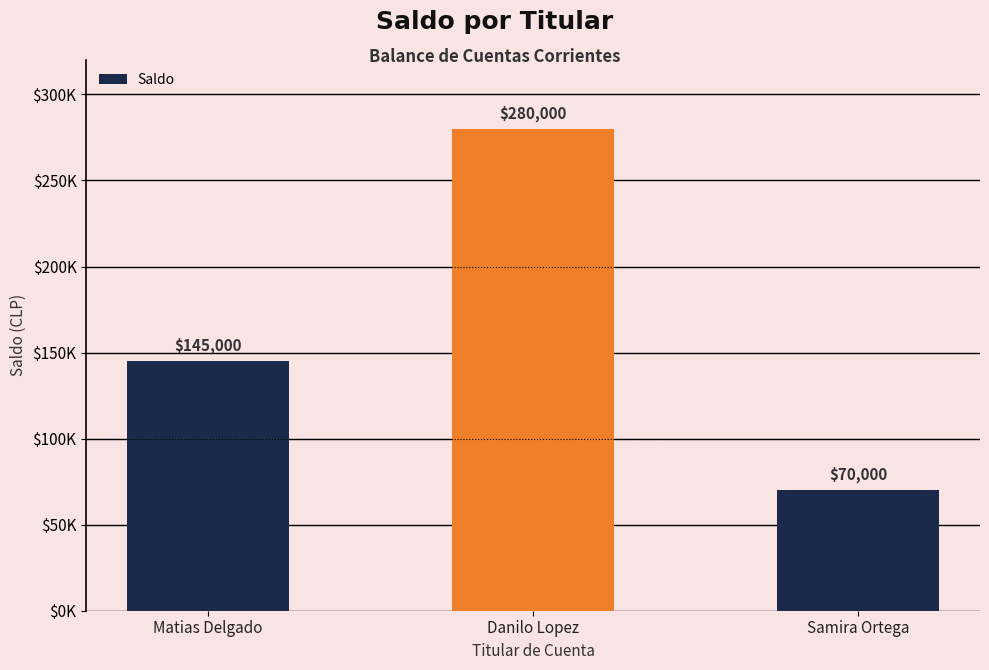

Count the values in the range 70000 to 280000.

3